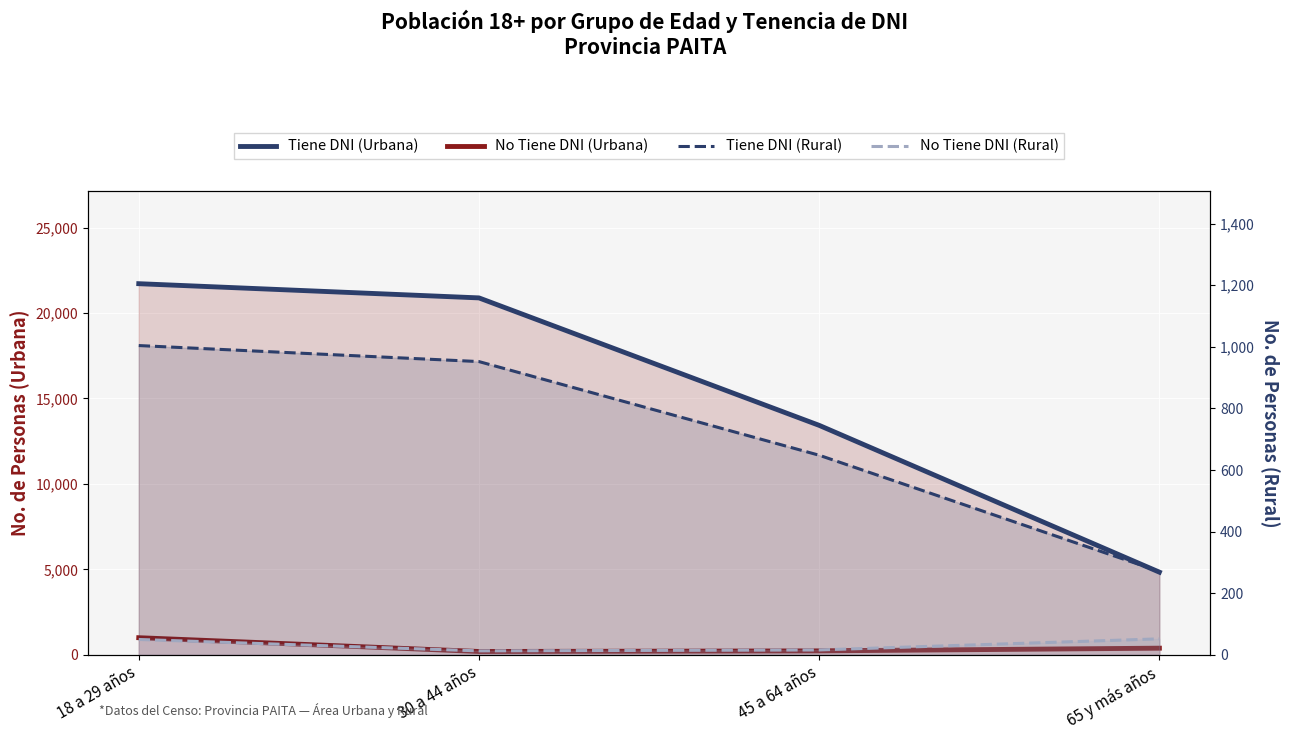

True or false: Tiene DNI (Rural) and No Tiene DNI (Rural) cross at least once.

False